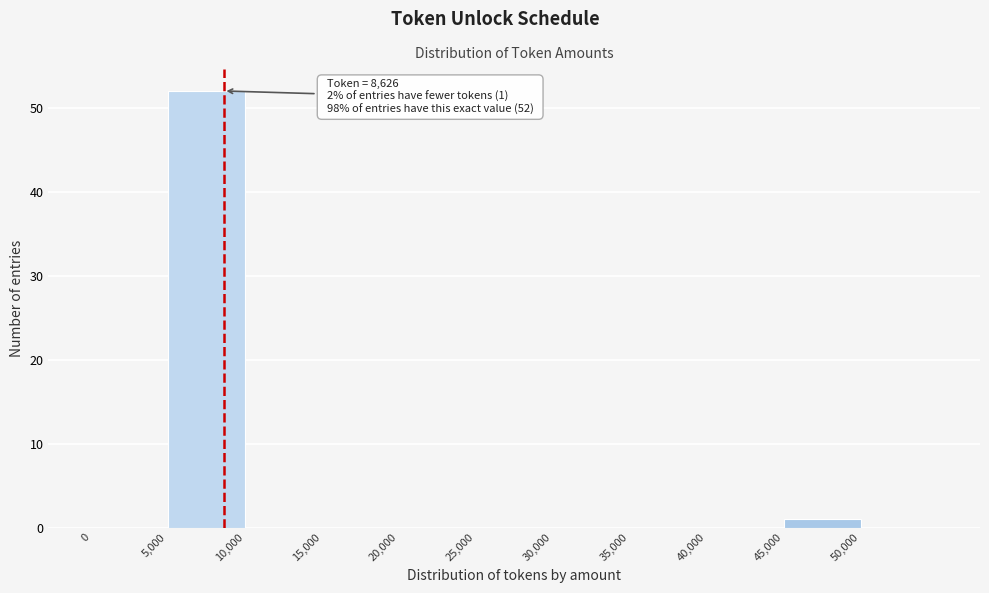

Which range on the x-axis has the tallest bar?

5000 to 10000